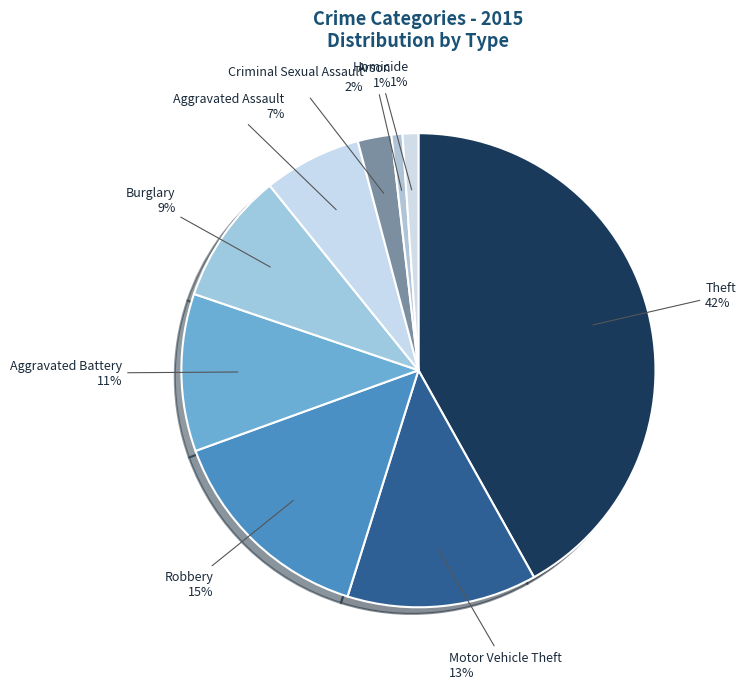

Count the number of slices in the pie.

9